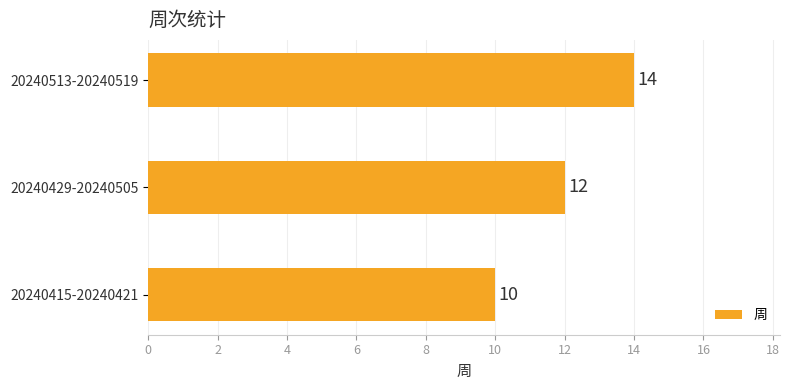

How many values are between 10 and 14?

3